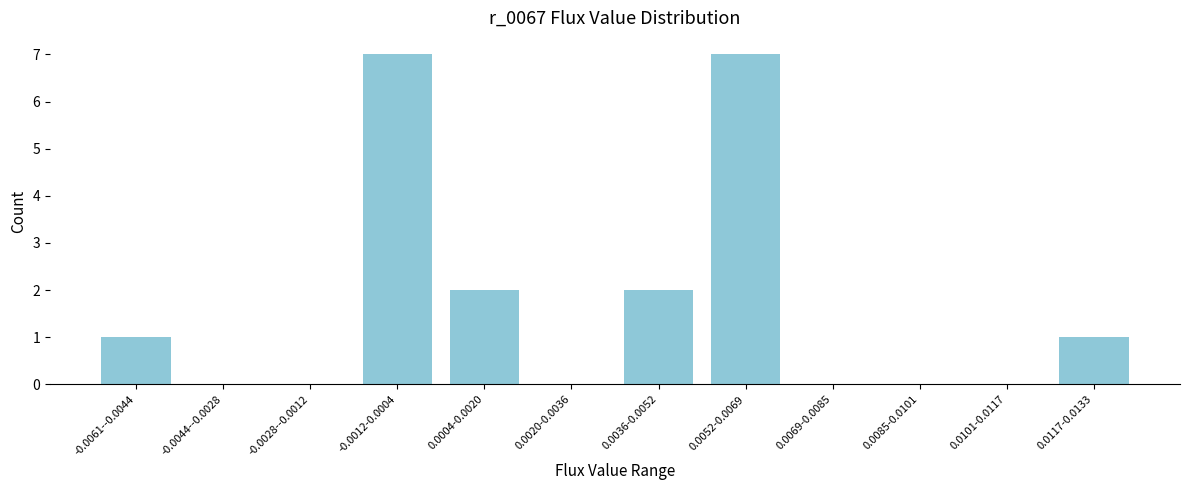

Reading left to right, list all the values displayed in this chart.

-0.0061--0.0044=1	-0.0044--0.0028=0	-0.0028--0.0012=0	-0.0012-0.0004=7	0.0004-0.0020=2	0.0020-0.0036=0	0.0036-0.0052=2	0.0052-0.0069=7	0.0069-0.0085=0	0.0085-0.0101=0	0.0101-0.0117=0	0.0117-0.0133=1